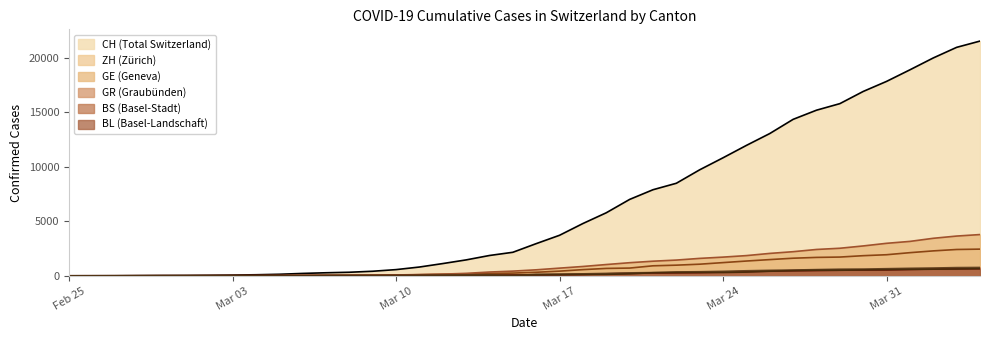

The CH series shows 327 at 2020-03-08. True or false?

True